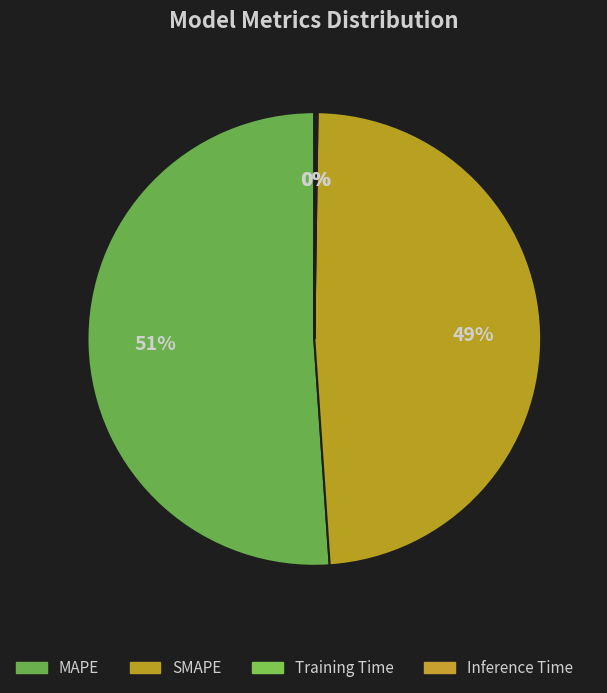

Which slice represents more than half of the pie?

MAPE